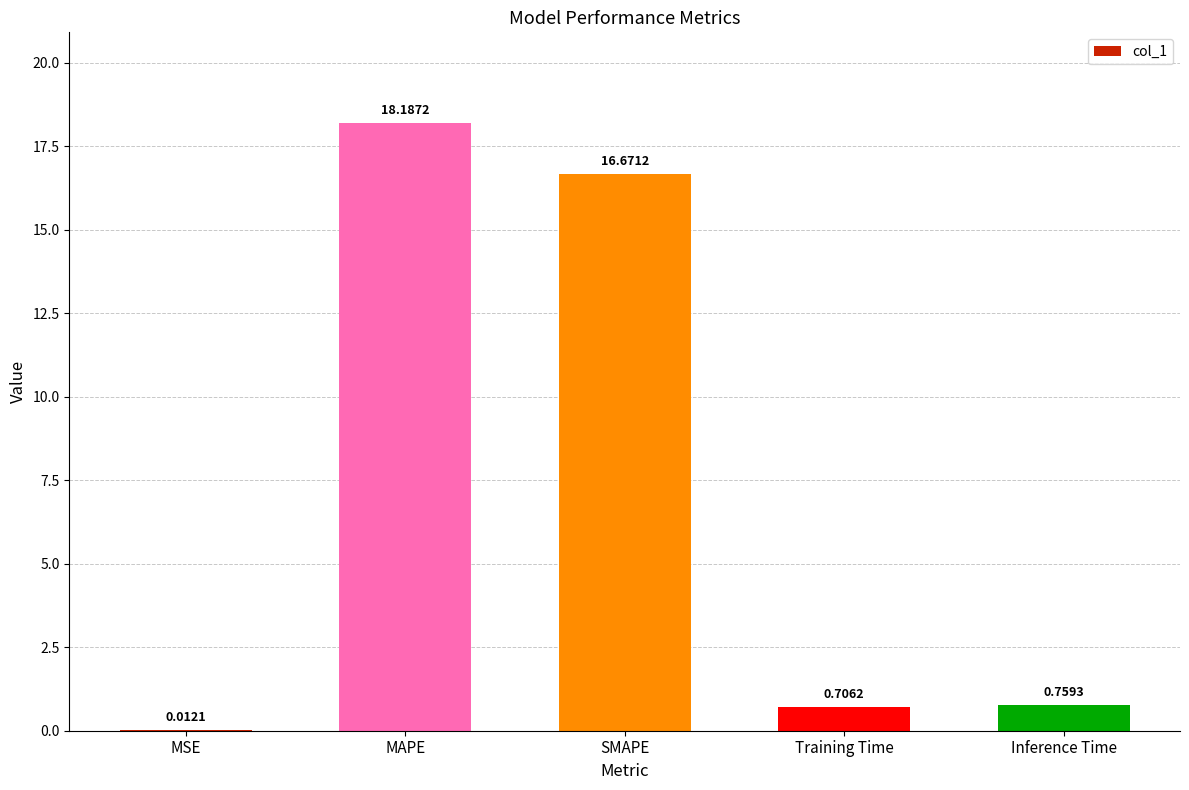

Which label corresponds to the largest value in the chart?

MAPE